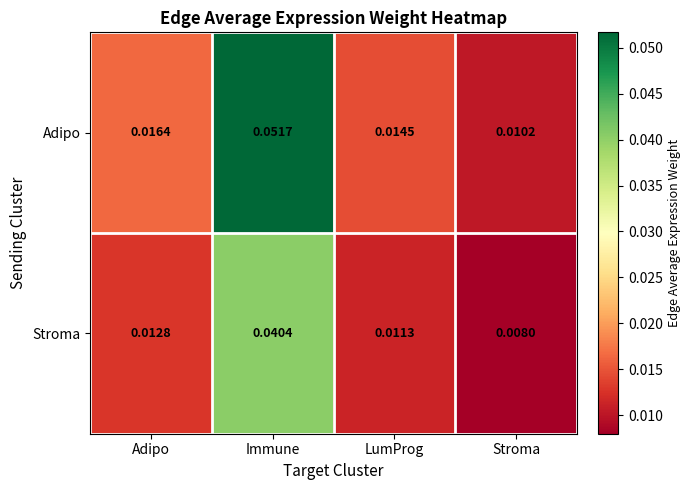

Rank the series at Immune from highest to lowest value.

Adipo, Stroma